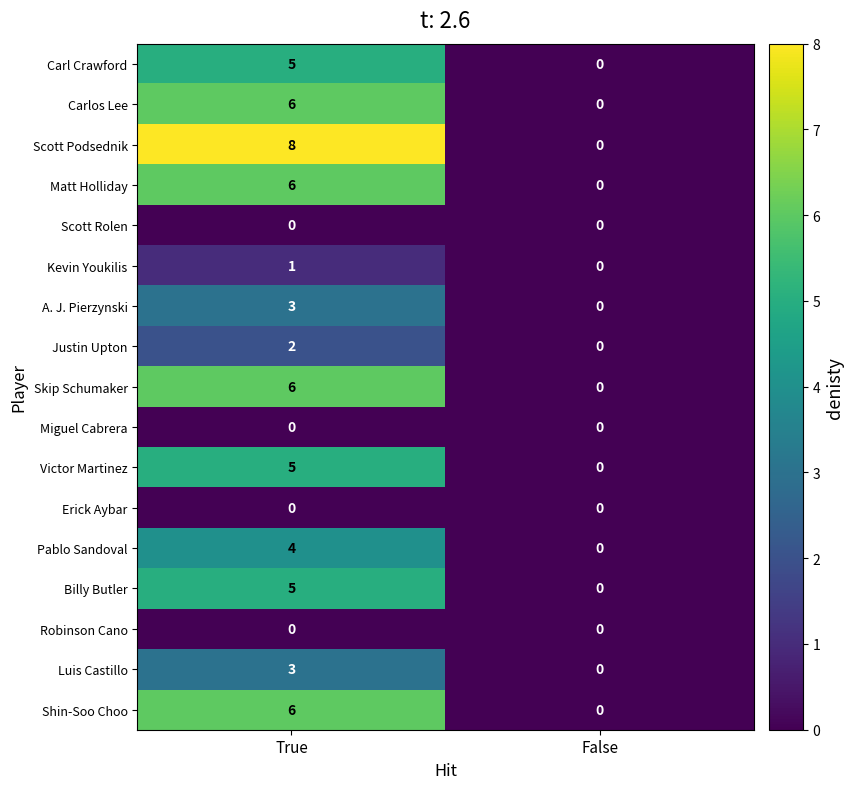

Count the number of data series in this chart.

17